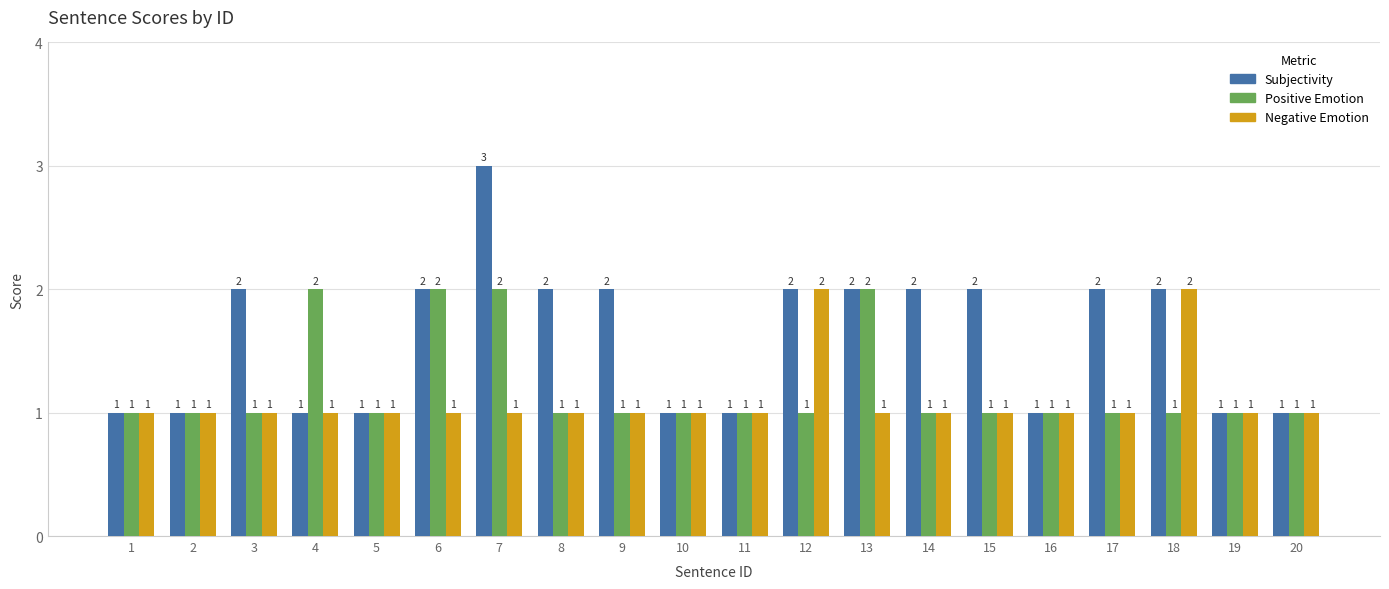

At which category is the sum across all series the highest?

7